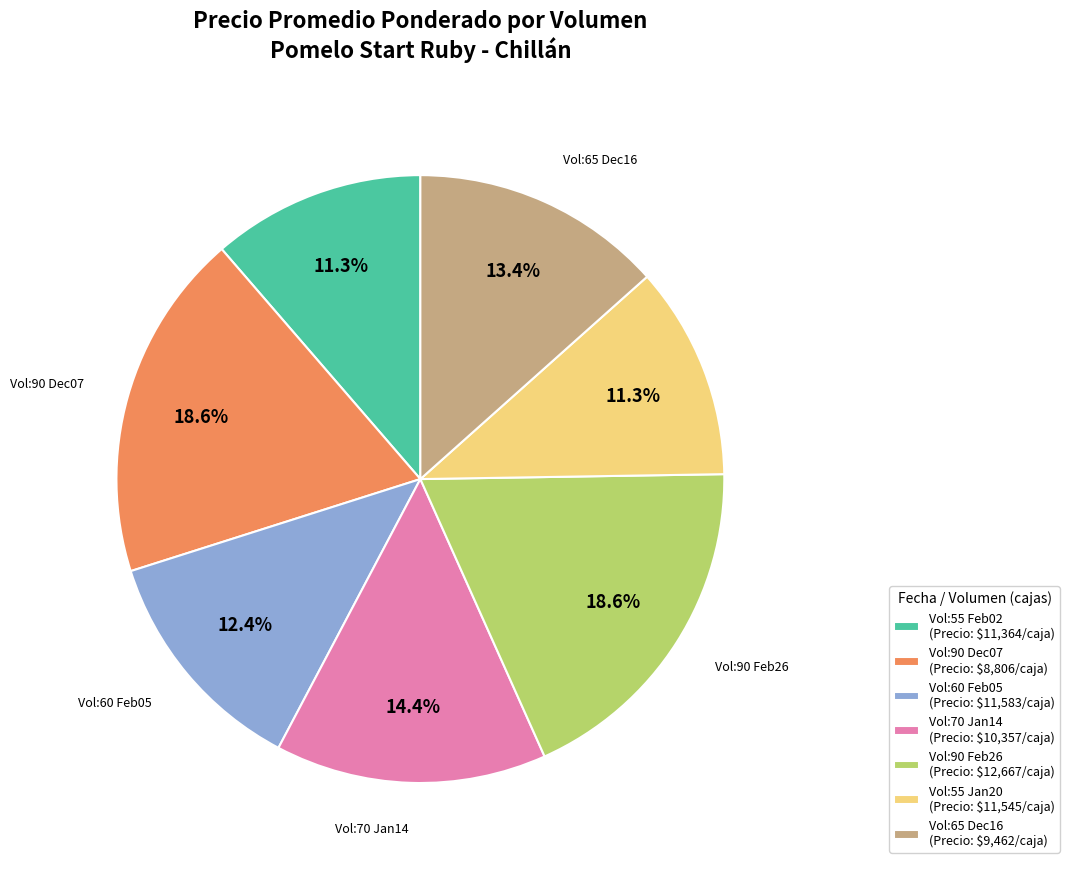

Does any single category account for the majority?

No